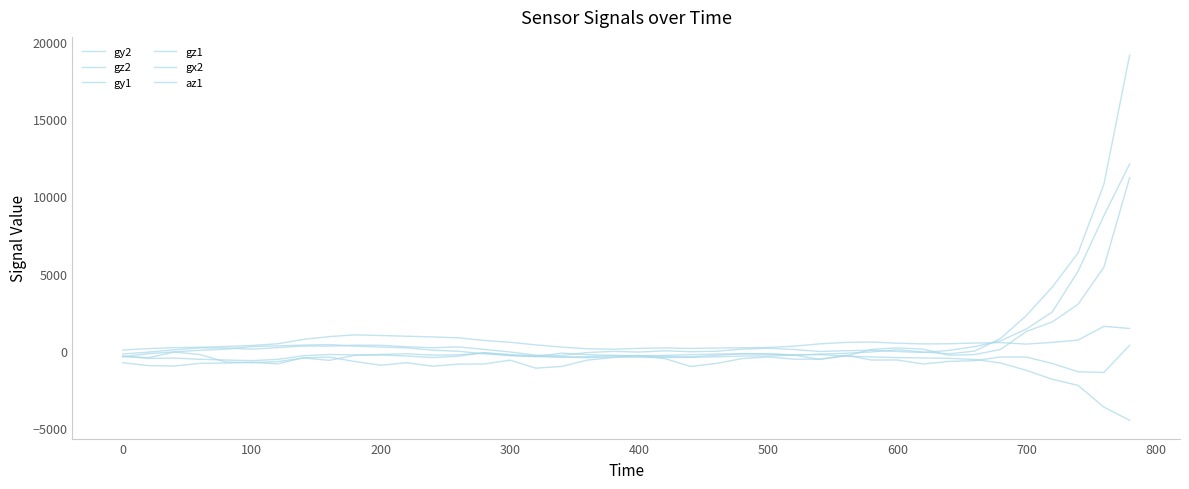

Is this an area chart (filled region under the line)?

No